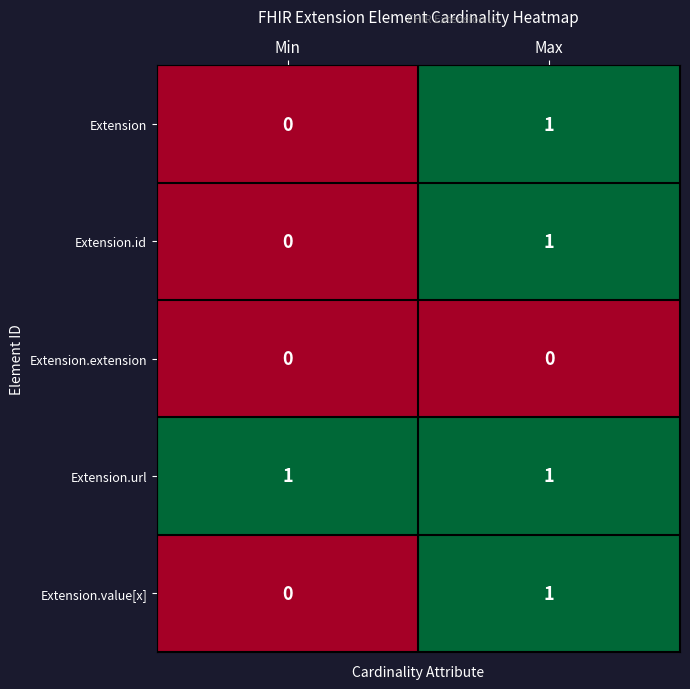

The value of Extension at Max is 1. True or false?

True